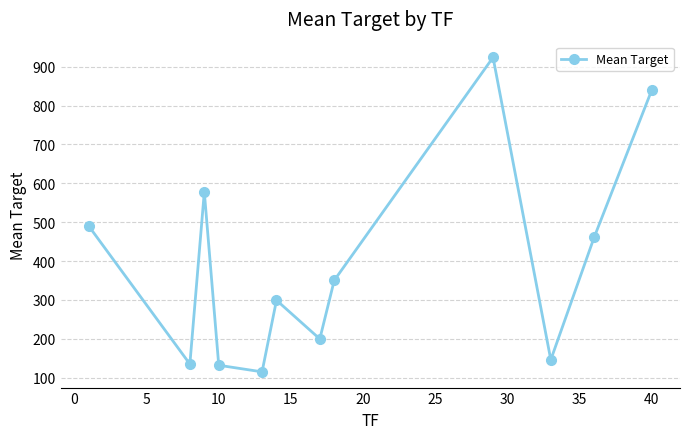

What is the average value?

389.2